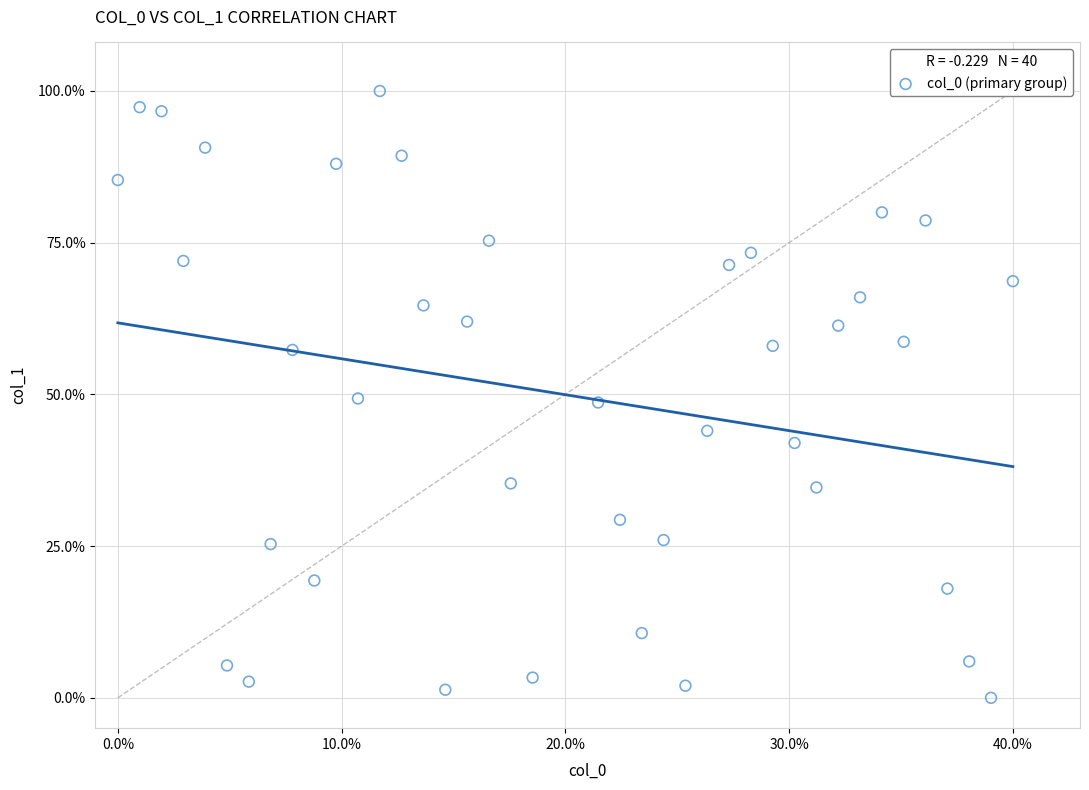

What is the range of X values (max minus min)?

40.0